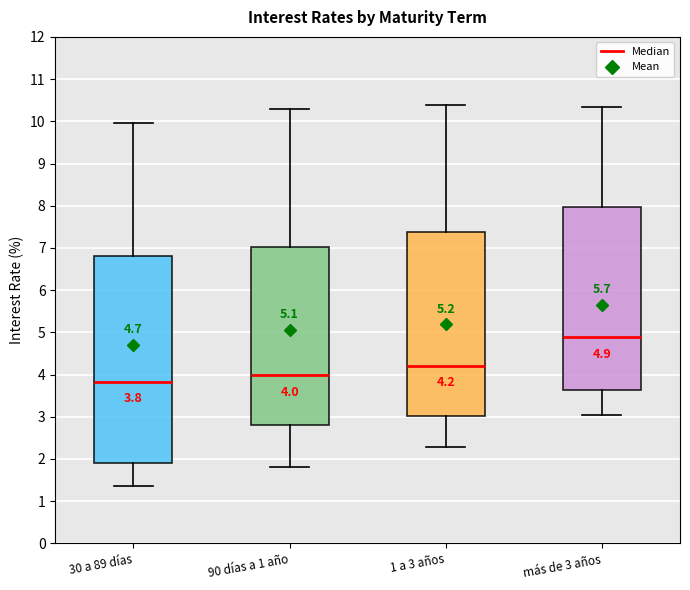

Which box has the highest median line?

más de 3 años